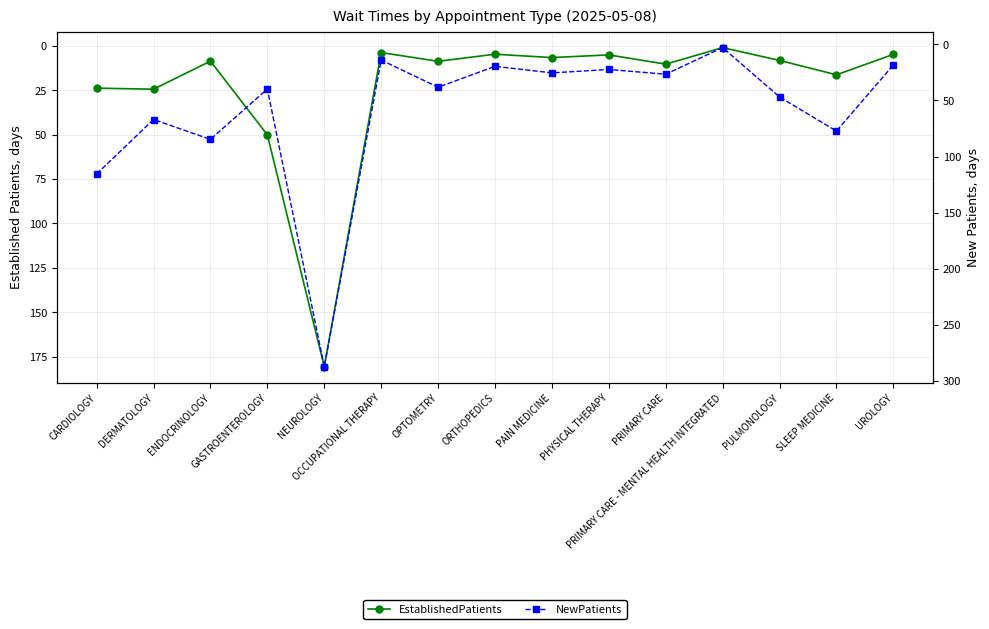

Which series has the widest spread of values?

NewPatients